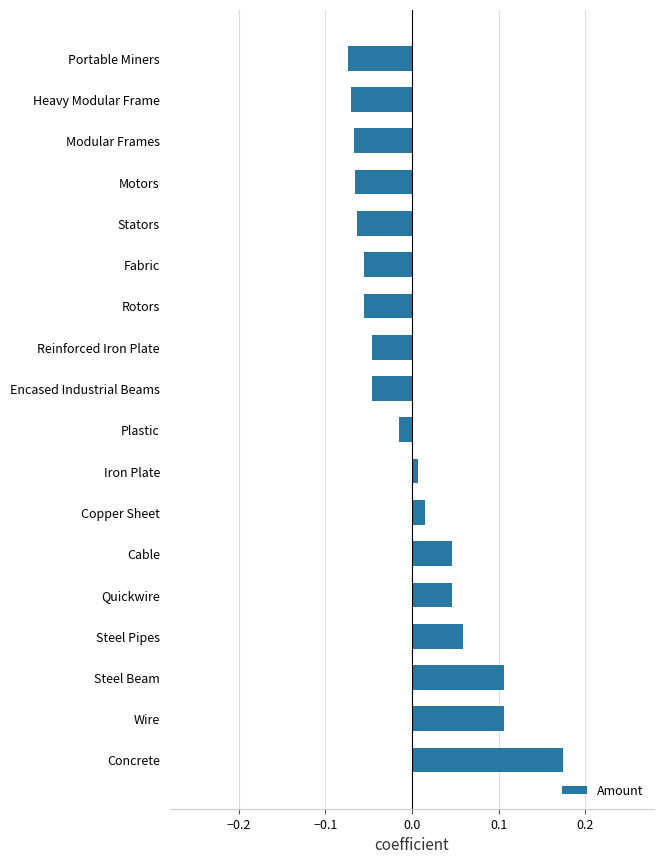

The chart shows a value of -0.1 at Encased Industrial Beams. True or false?

False